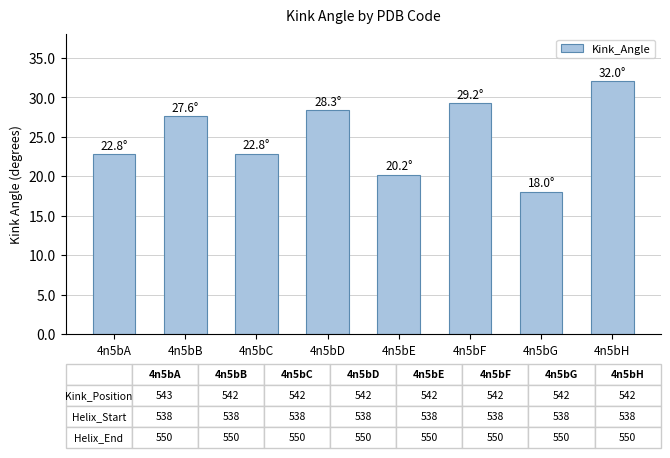

What is the value of the 8th bar from the left?

32.0